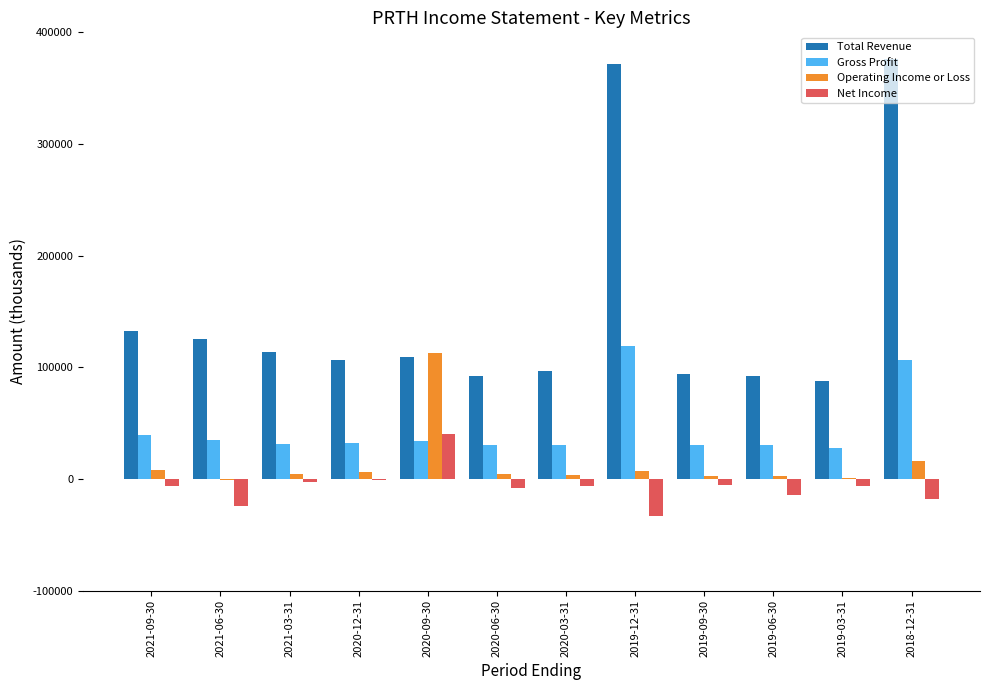

How many series are shown in this chart?

4